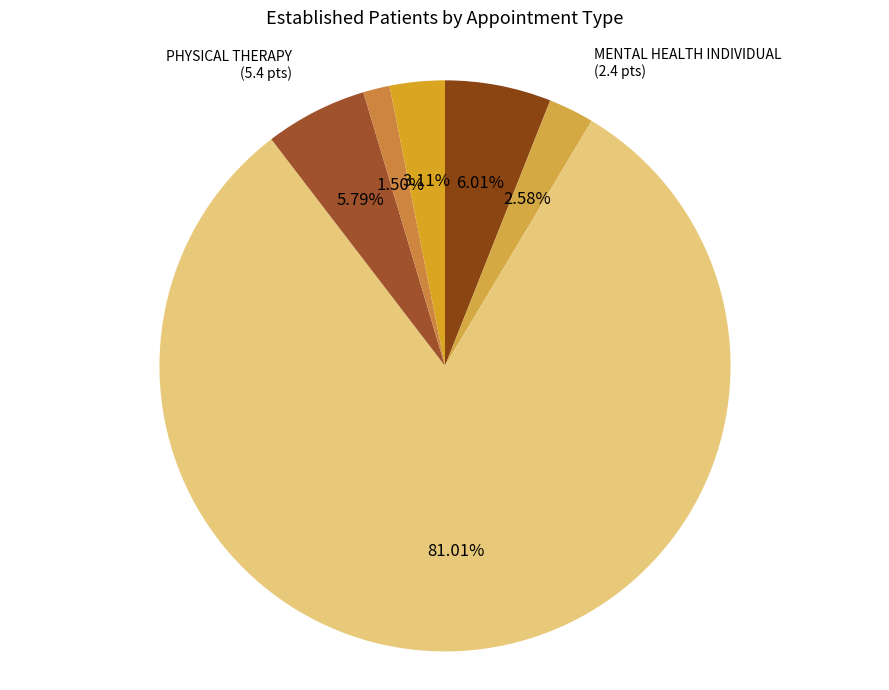

Which category has the smallest portion of the pie?

DERMATOLOGY